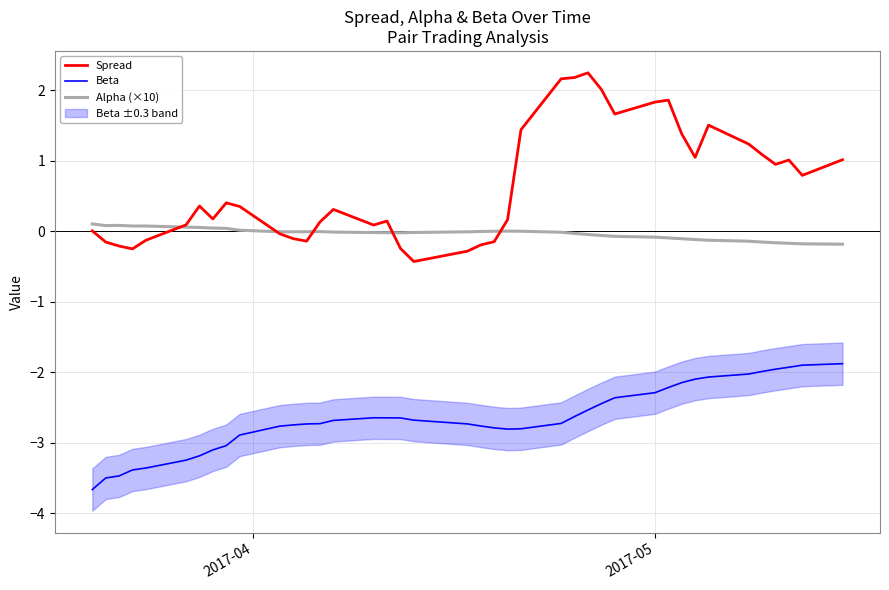

Reading left to right, list all the values displayed in this chart.

Spread: 0.0	-0.2	-0.2	-0.2	-0.1	0.1	0.4	0.2	0.4	0.4	-0.0	-0.1	-0.1	0.1	0.3	0.1	0.1	-0.2	-0.4	-0.3	-0.2	-0.1	0.2	1.4	2.2	2.2	2.2	2.0	1.7	1.8	1.9	1.4	1.1	1.5	1.2	1.1	1.0	1.0	0.8	1.0
Beta: -3.7	-3.5	-3.5	-3.4	-3.4	-3.2	-3.2	-3.1	-3.0	-2.9	-2.8	-2.7	-2.7	-2.7	-2.7	-2.6	-2.6	-2.6	-2.7	-2.7	-2.8	-2.8	-2.8	-2.8	-2.7	-2.6	-2.5	-2.4	-2.4	-2.3	-2.2	-2.1	-2.1	-2.1	-2.0	-2.0	-2.0	-1.9	-1.9	-1.9
Alpha (×10): 0.1	0.1	0.1	0.1	0.1	0.1	0.1	0.0	0.0	0.0	-0.0	-0.0	-0.0	-0.0	-0.0	-0.0	-0.0	-0.0	-0.0	-0.0	-0.0	0.0	0.0	0.0	-0.0	-0.0	-0.0	-0.1	-0.1	-0.1	-0.1	-0.1	-0.1	-0.1	-0.1	-0.2	-0.2	-0.2	-0.2	-0.2